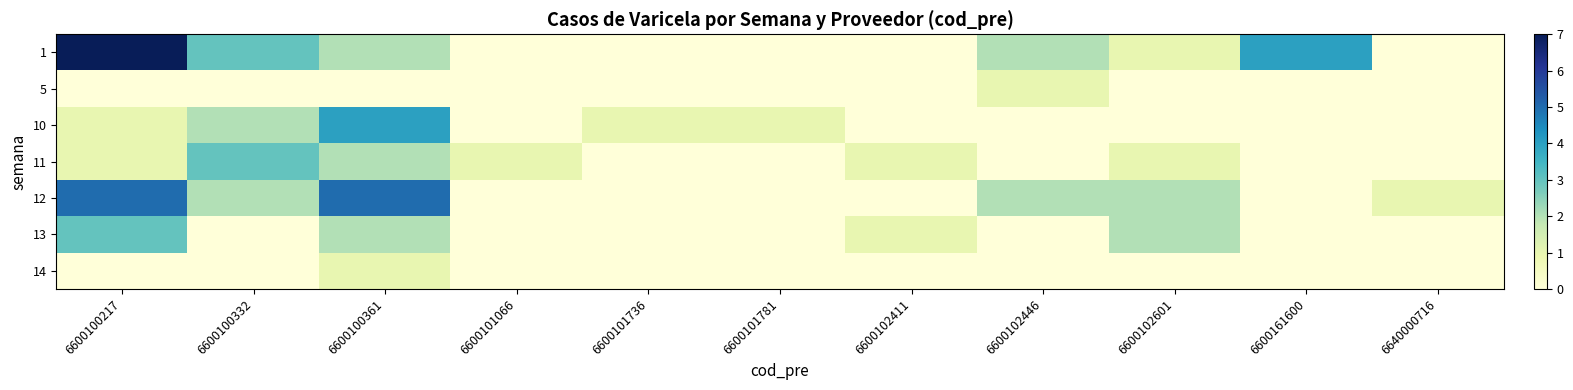

Which category has the lowest value across all series?

6600101066